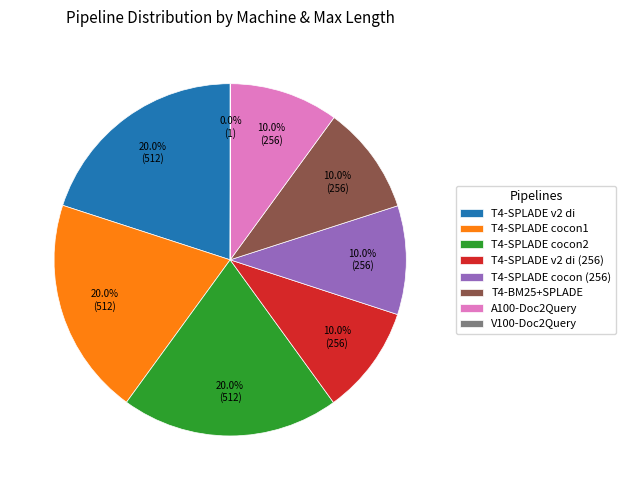

Which has a higher value, T4-BM25+SPLADE or T4-SPLADE cocon2?

T4-SPLADE cocon2